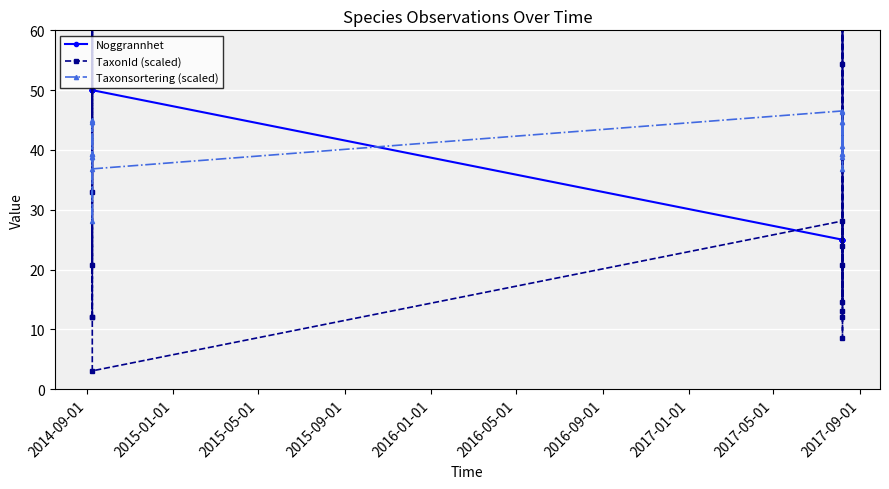

Which series has the largest total across all categories?

TaxonId (scaled)